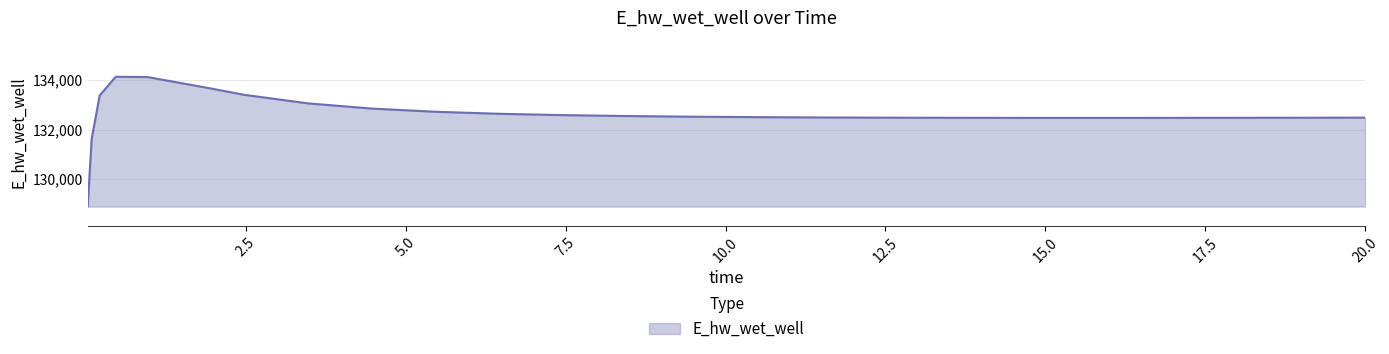

What is the maximum value shown in the chart?

134134.7